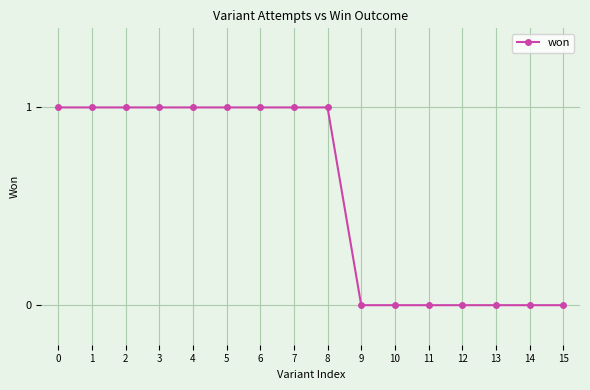

What is the difference between the values at 14 and 7?

1